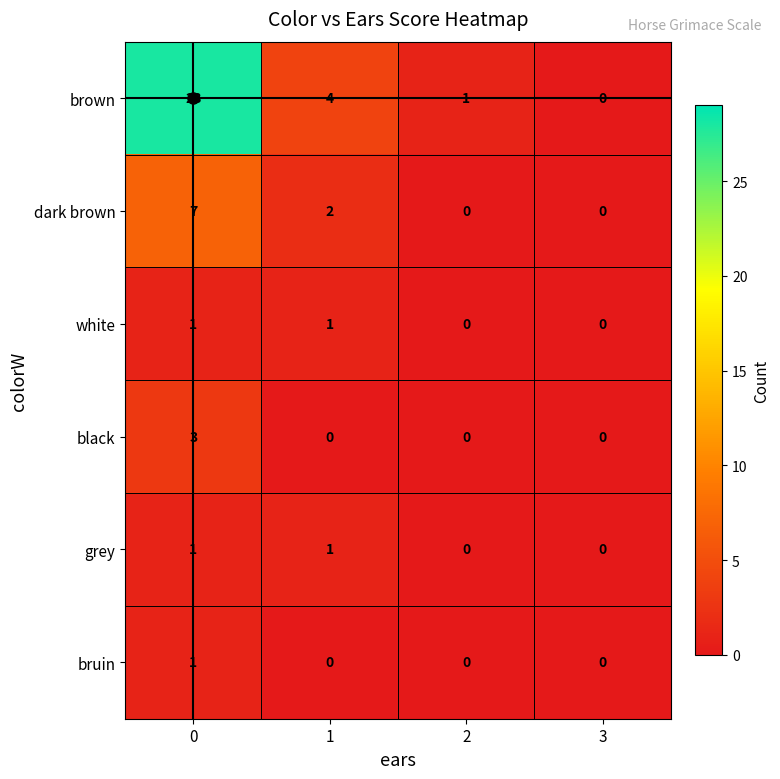

At how many categories does at least one series exceed 14?

1